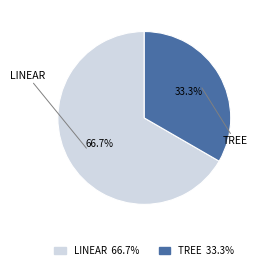

Does any single category account for the majority?

Yes